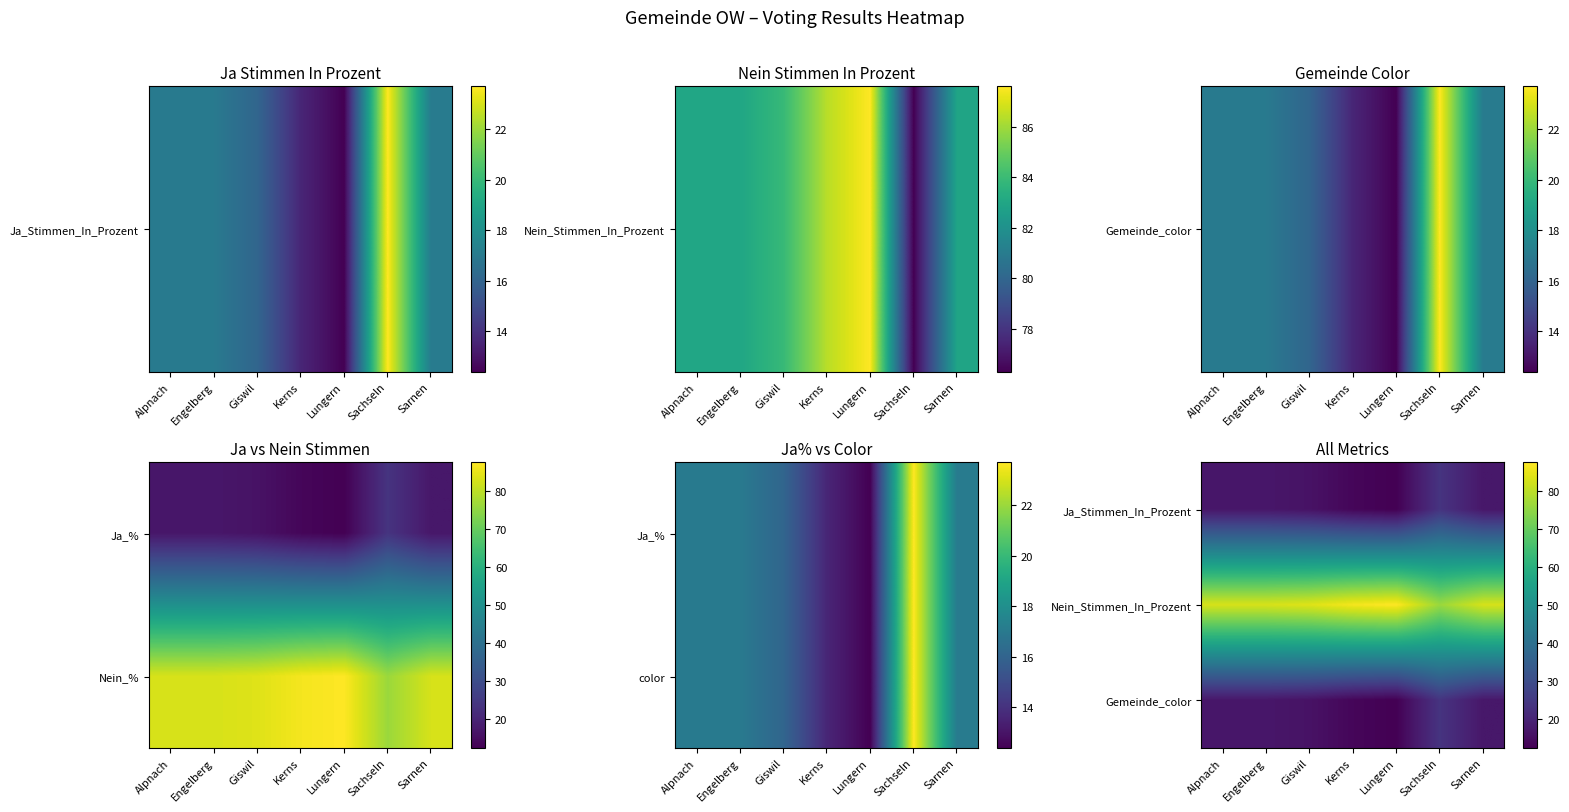

True or false: Gemeinde_color has a value of 23.7 at Sachseln.

True